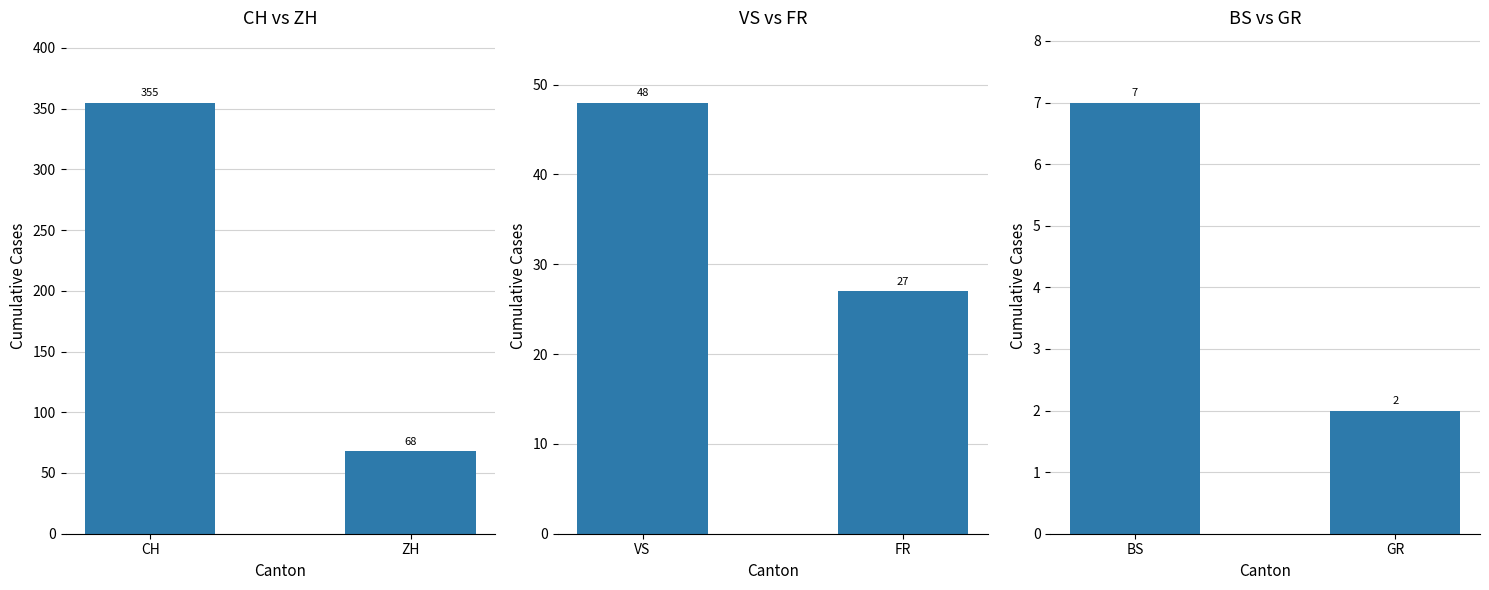

Does the chart contain stacked bars?

No